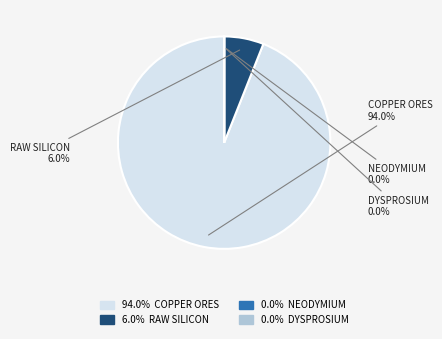

Does any single category account for the majority?

Yes